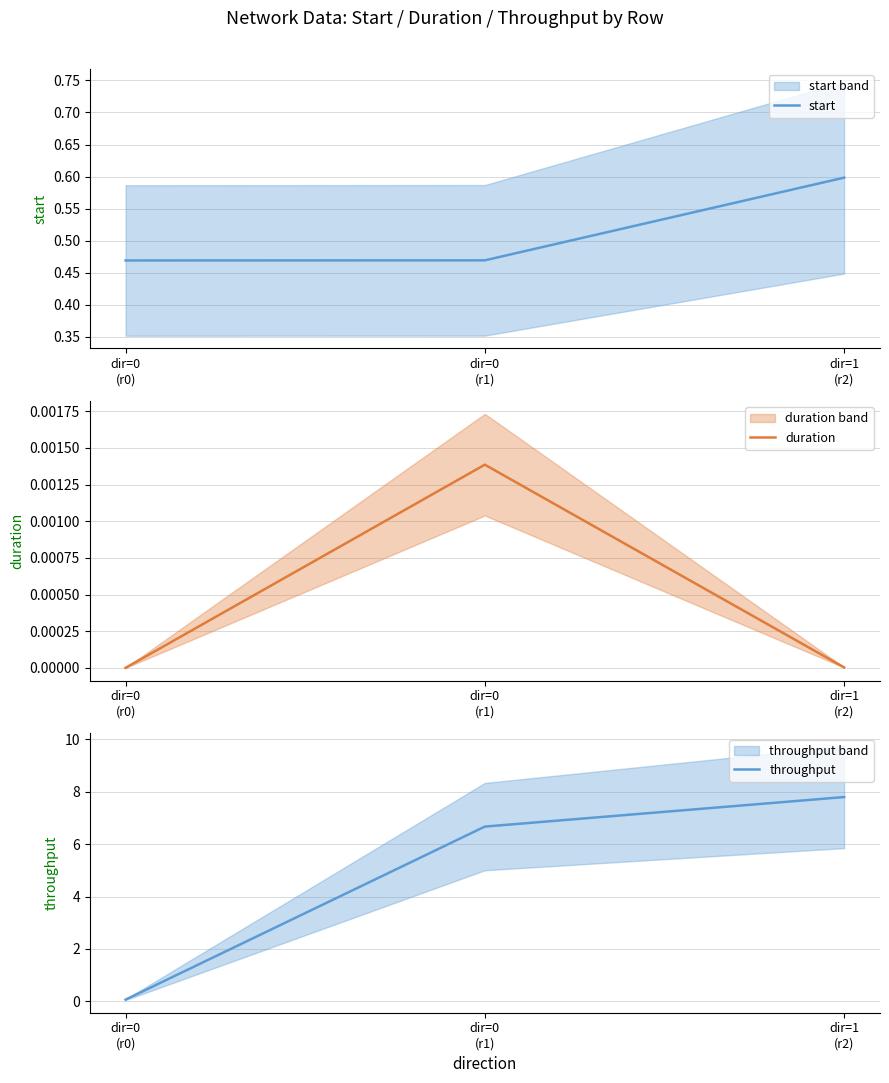

What is the greatest value displayed?

7.8